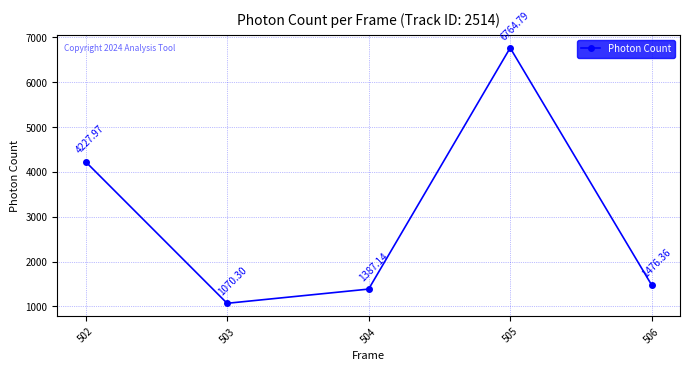

How many data points are less than 1476?

2